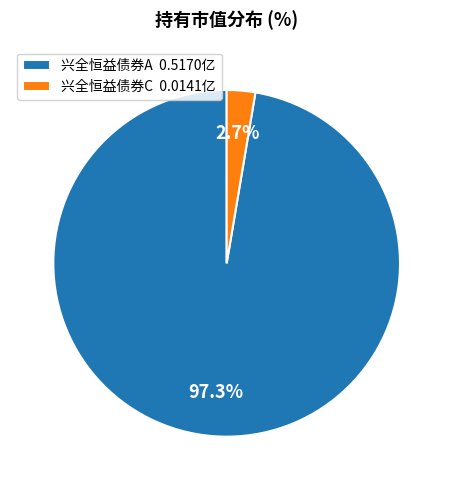

Between 兴全恒益债券A 0.5170亿 and 兴全恒益债券C 0.0141亿, which is larger?

兴全恒益债券A 0.5170亿